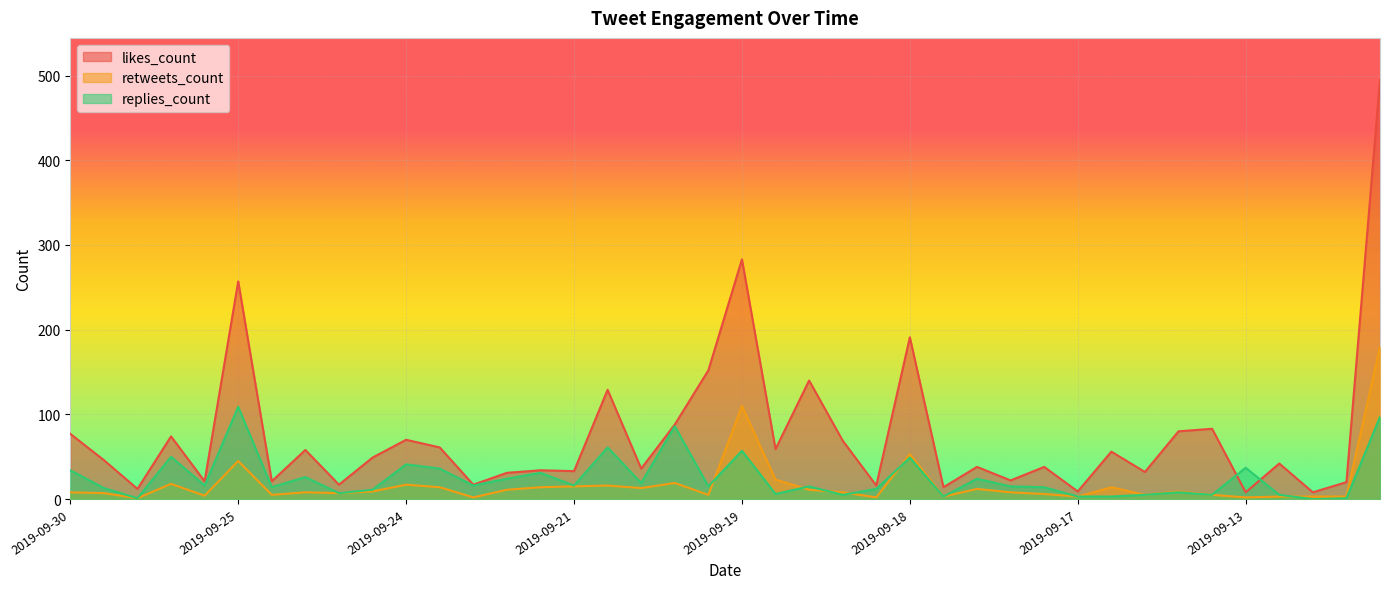

Count the number of categories in the chart.

40